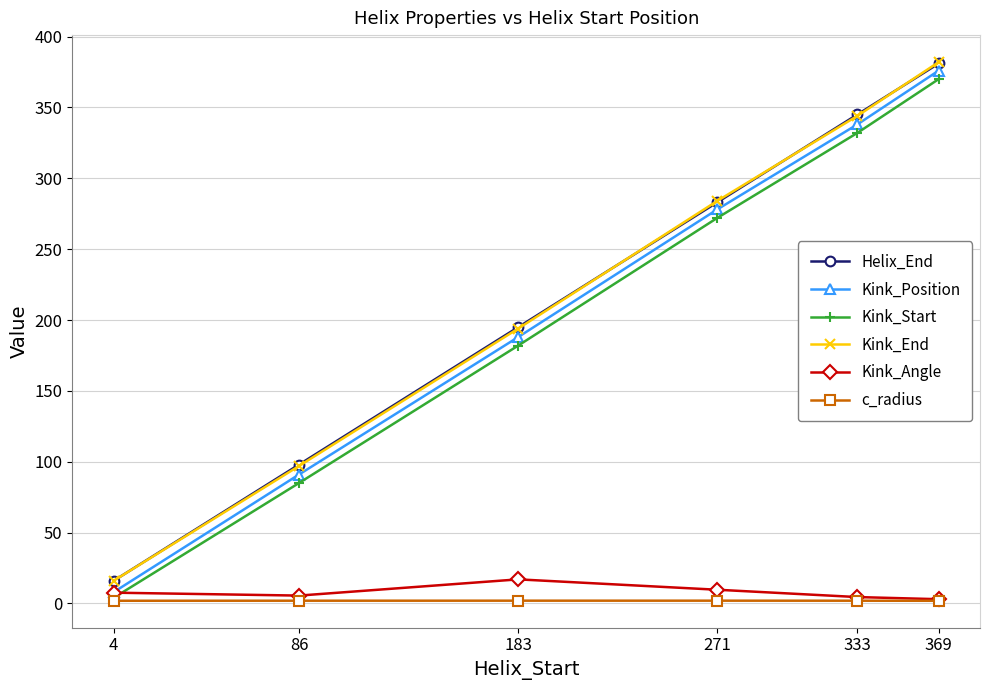

How many lines are shown in the chart?

6